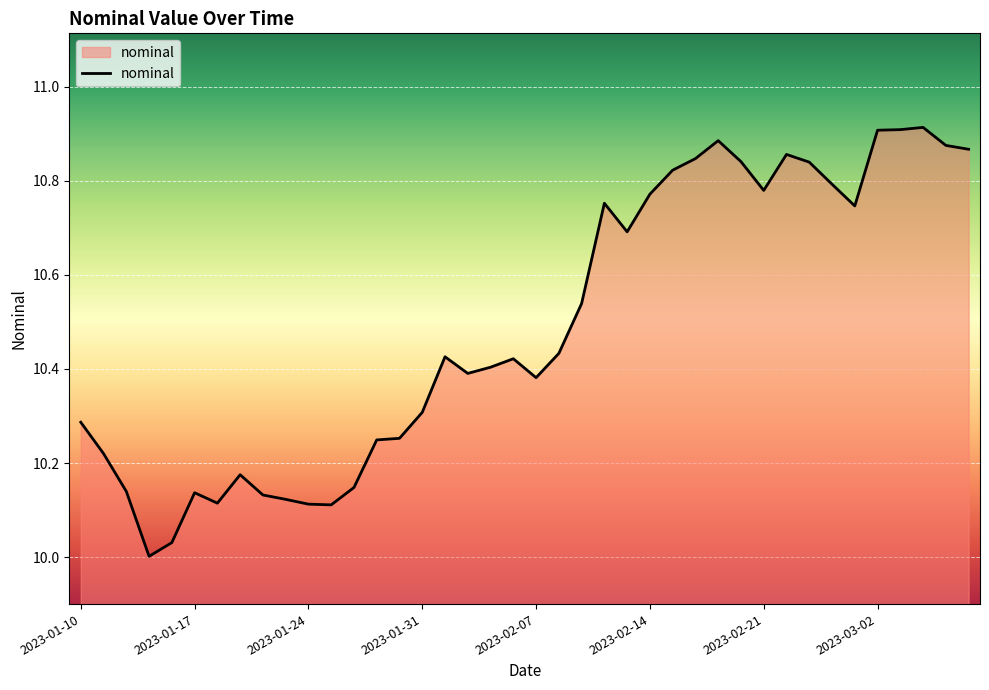

What is the difference between the maximum and minimum values?

0.9